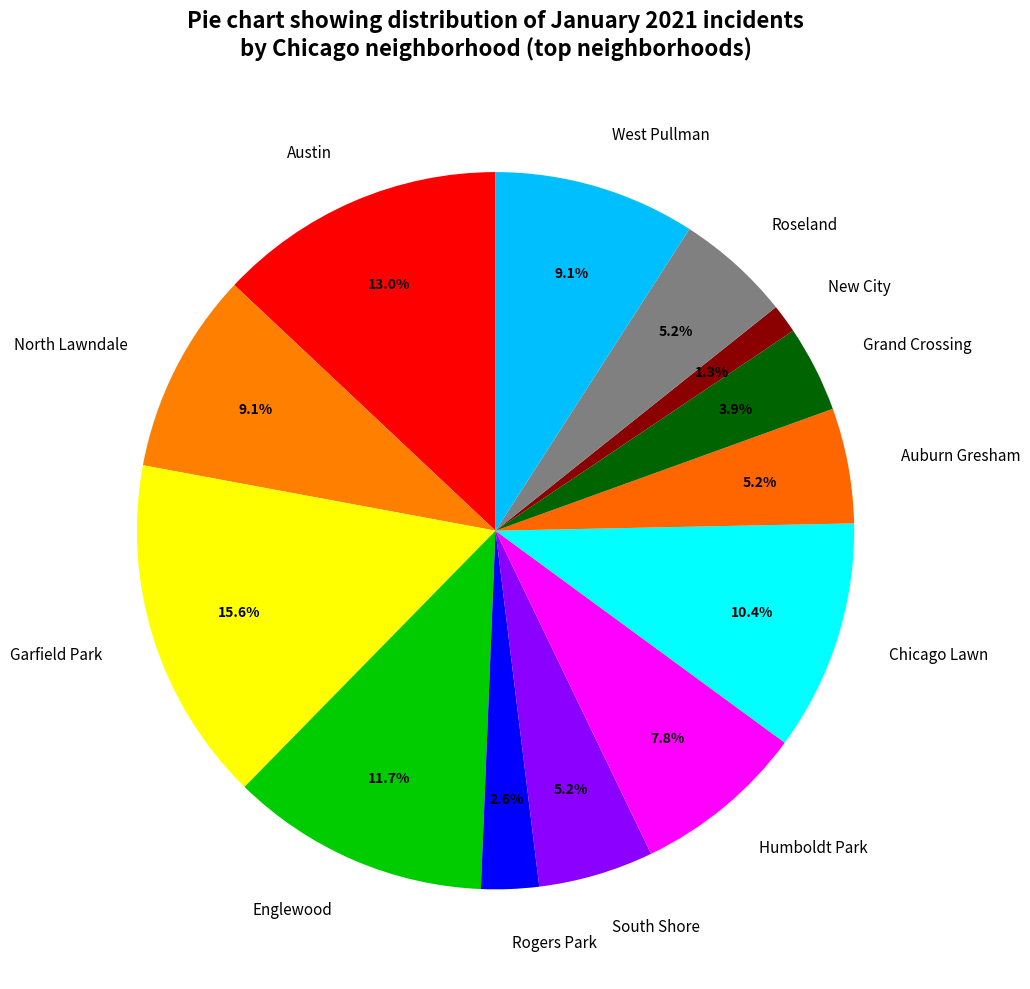

Does Auburn Gresham represent more than half of the total?

No